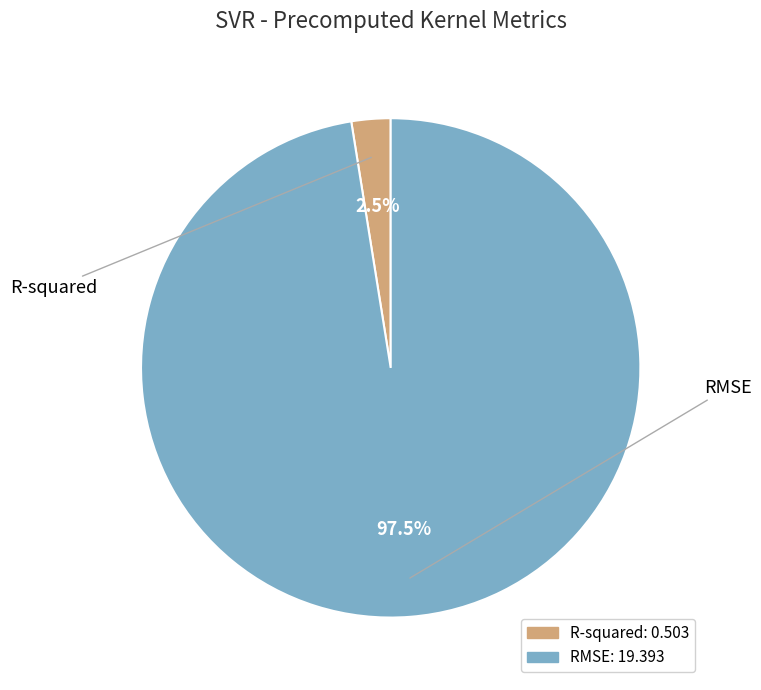

Does any single category account for the majority?

Yes